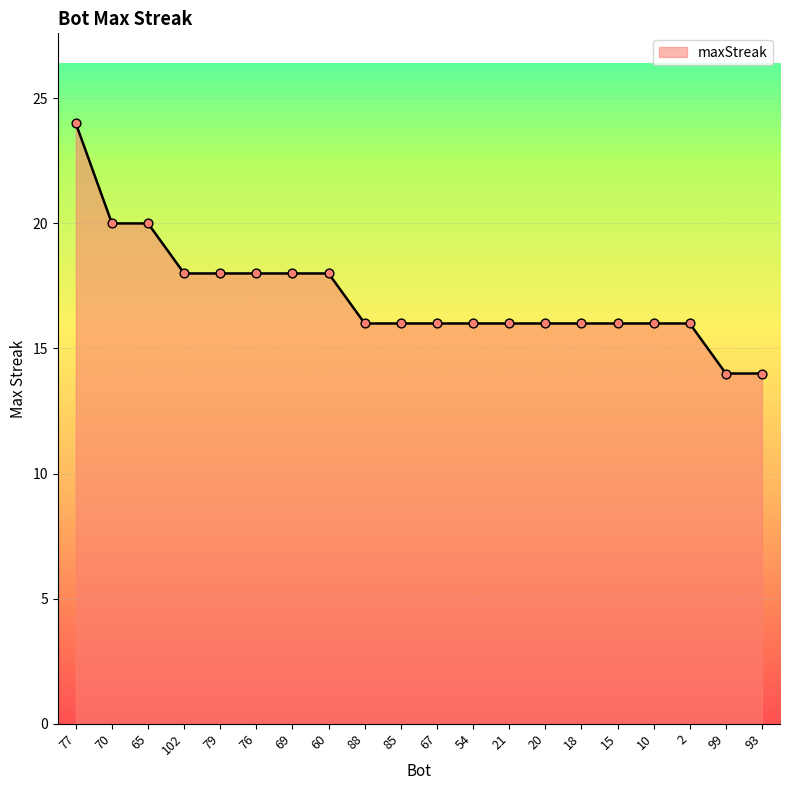

What is the ratio of the value at 20 to the value at 60?

0.9